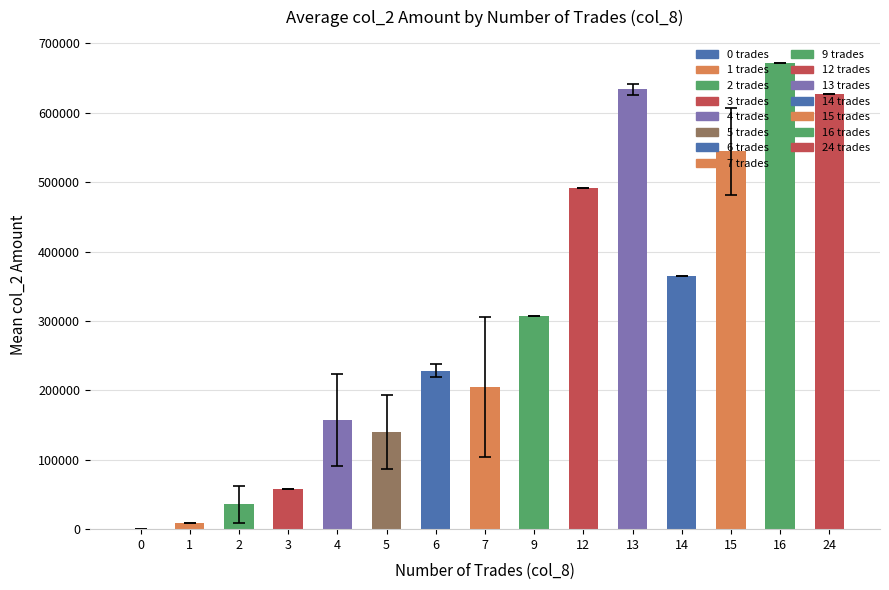

What is the maximum value shown in the chart?

671510.0